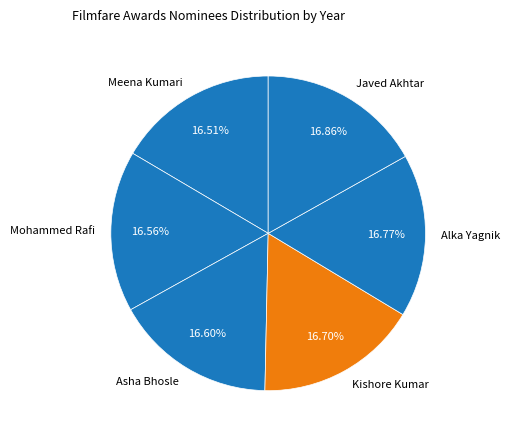

The Alka Yagnik slice represents 17% of the pie. True or false?

True